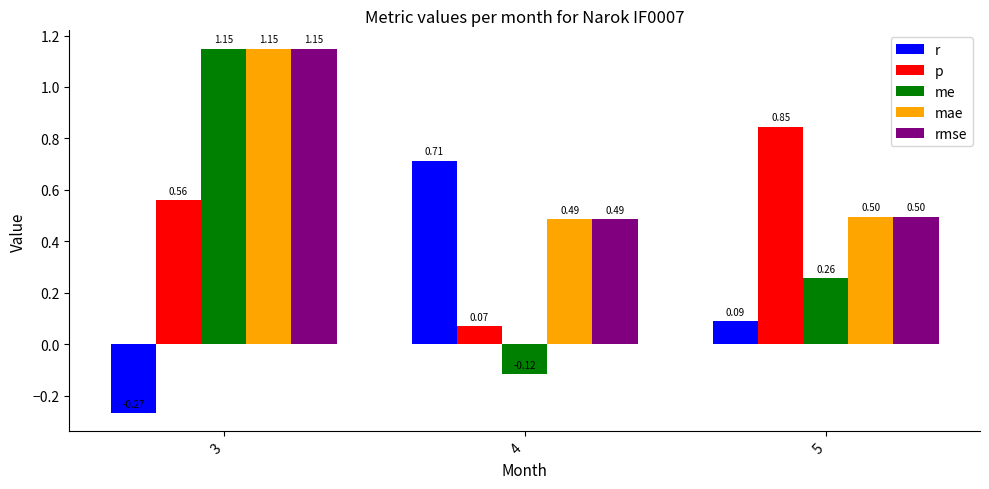

At how many categories does at least one series exceed 0?

3